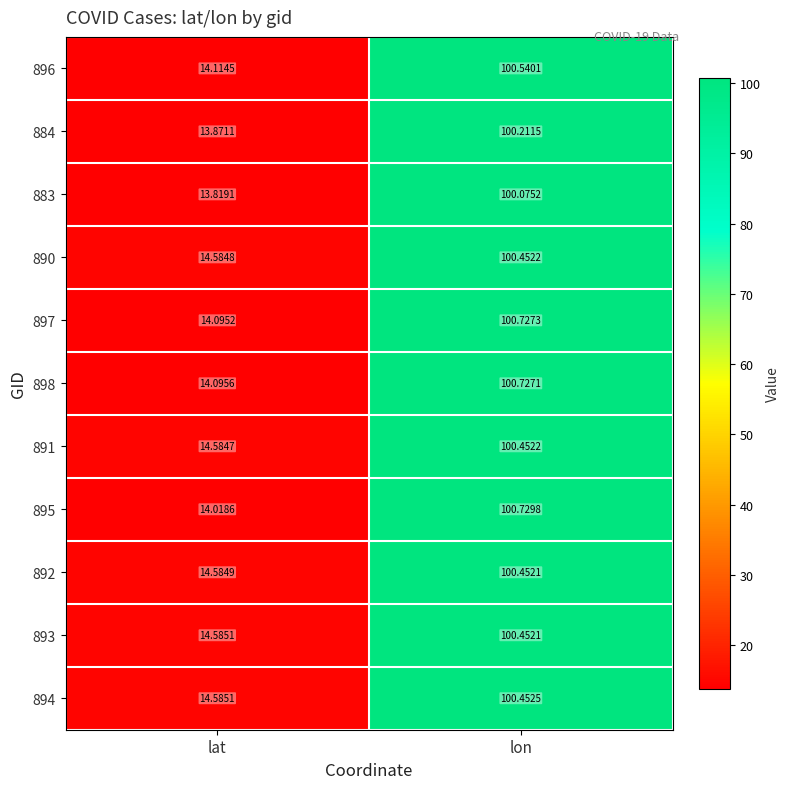

Which label corresponds to the largest value in the chart?

lon